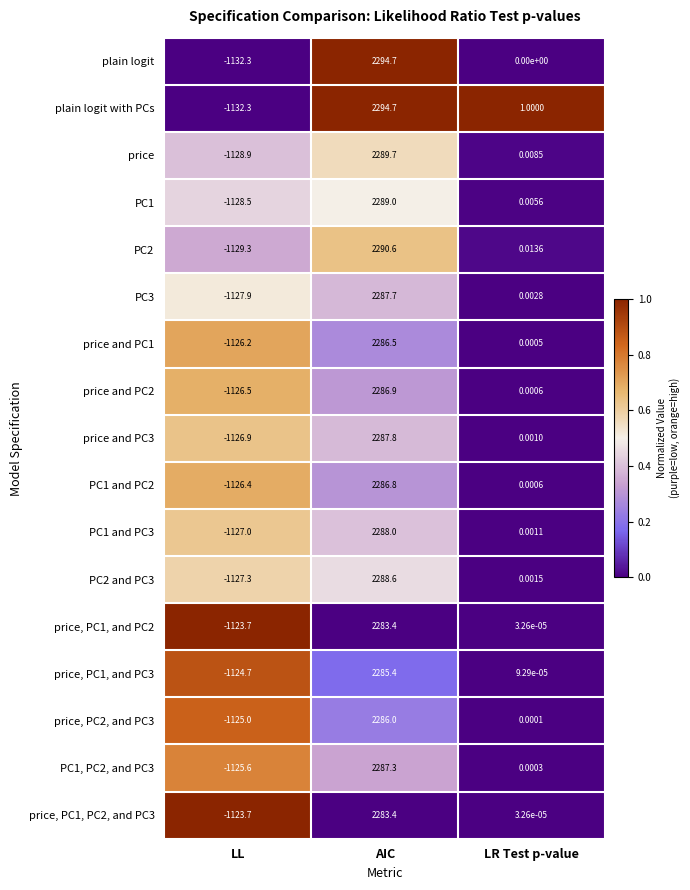

List the labels in order of PC3 value, smallest first.

LL, LR Test p-value, AIC